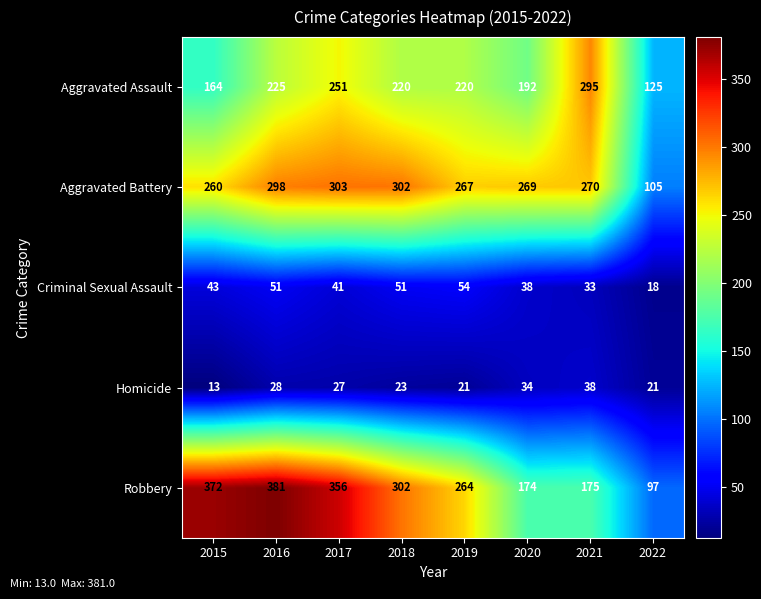

Where does the Robbery series first go above 302?

2015